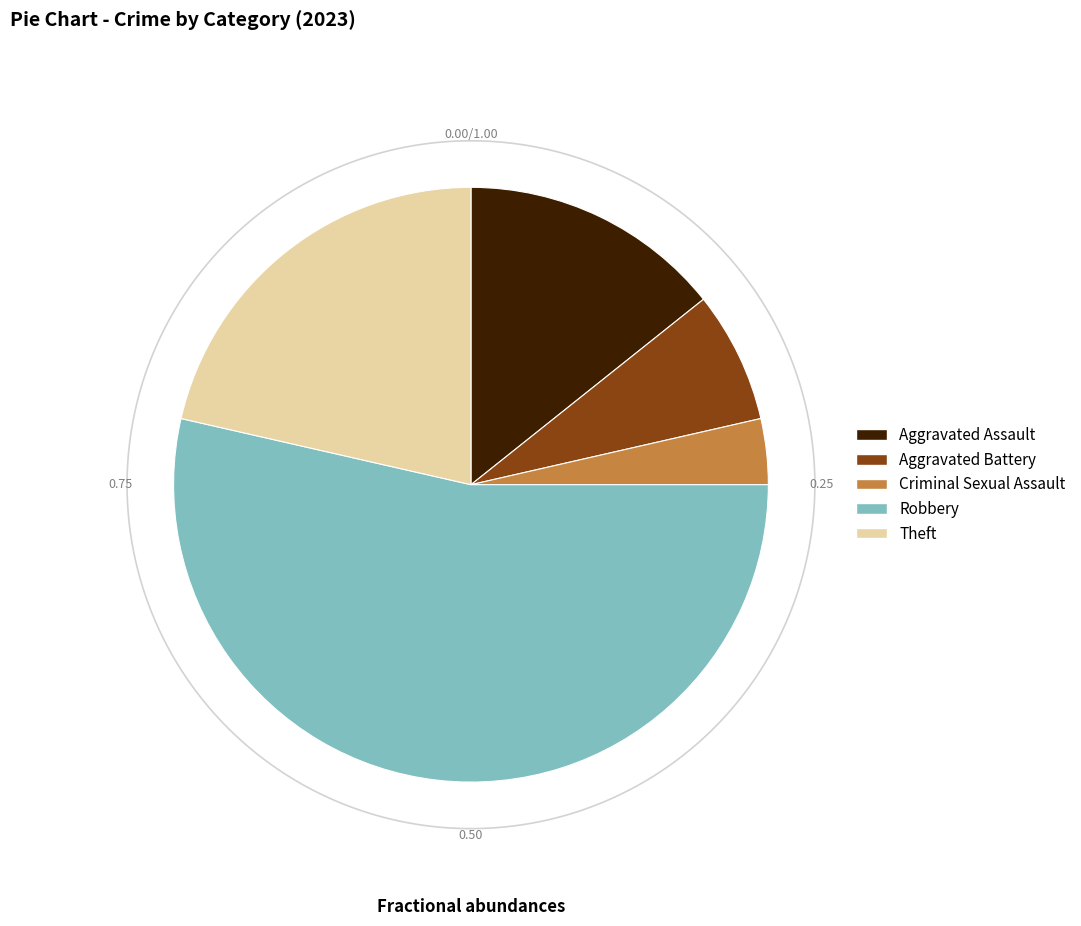

Which slice is the smallest?

Criminal Sexual Assault